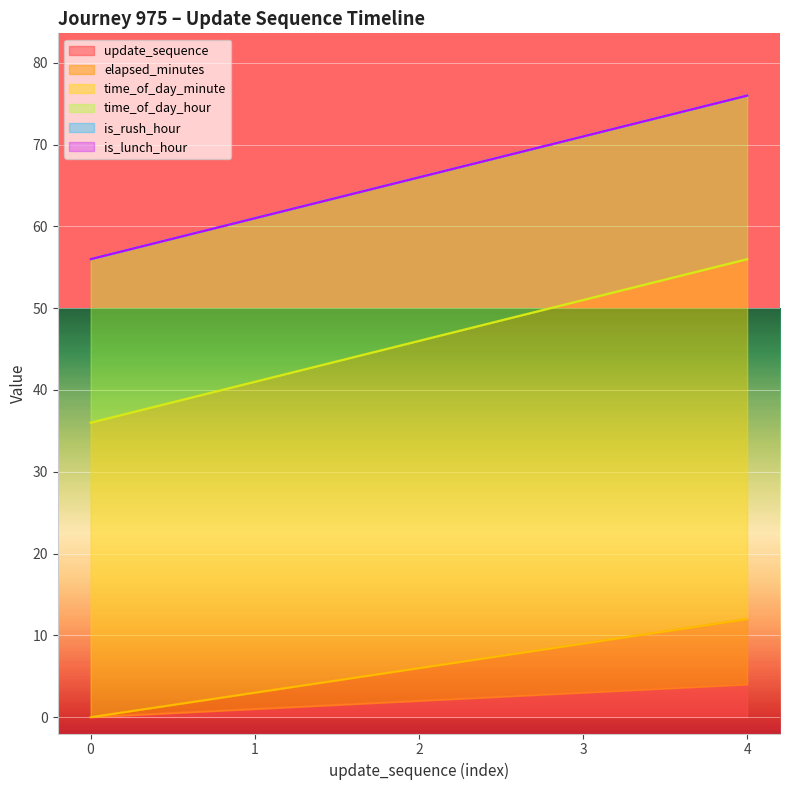

Where does the time_of_day_minute series first go above 46?

3